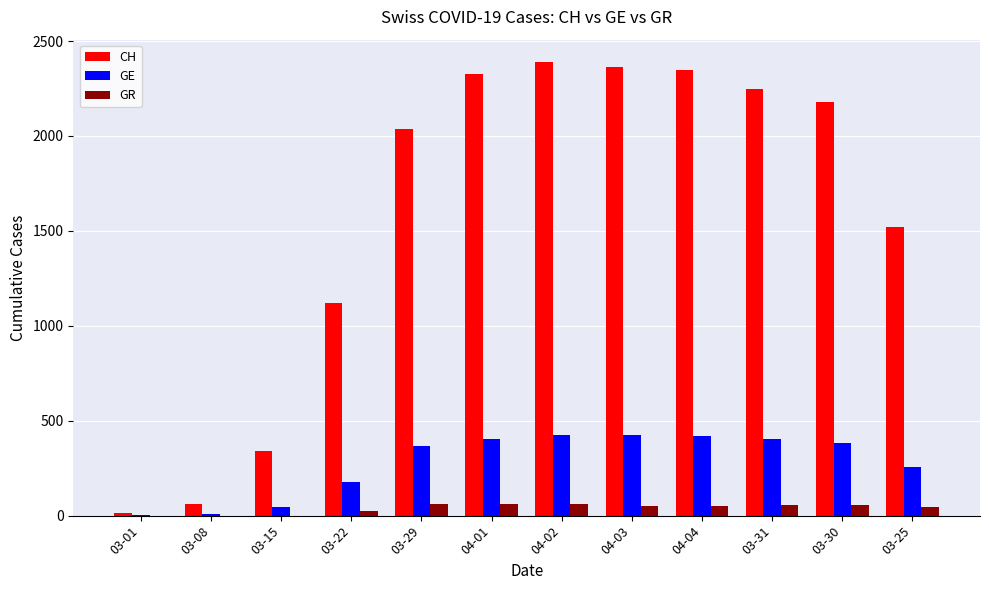

What is the maximum value for CH?

2388